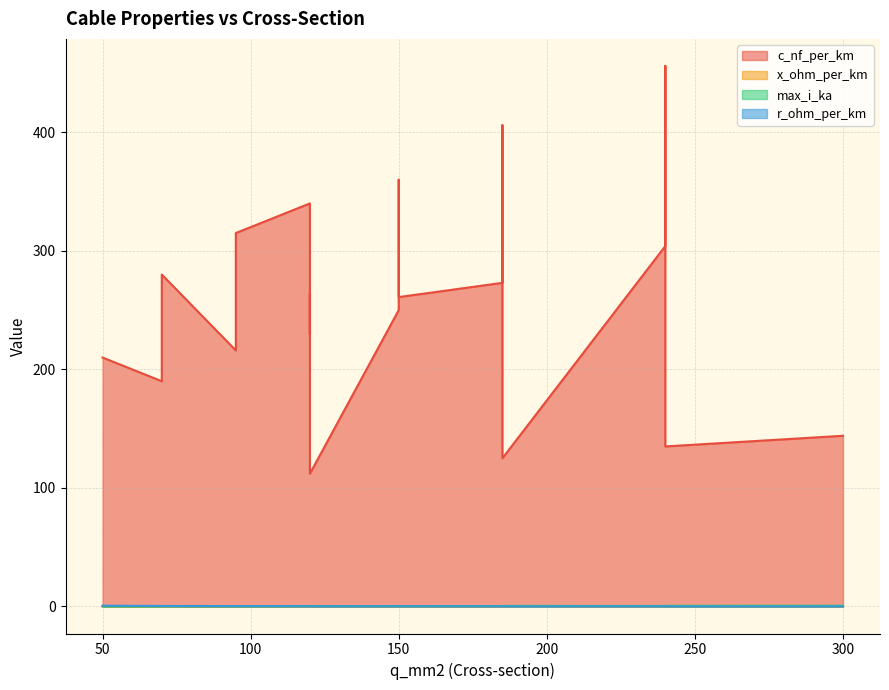

At how many categories does at least one series exceed 334?

4